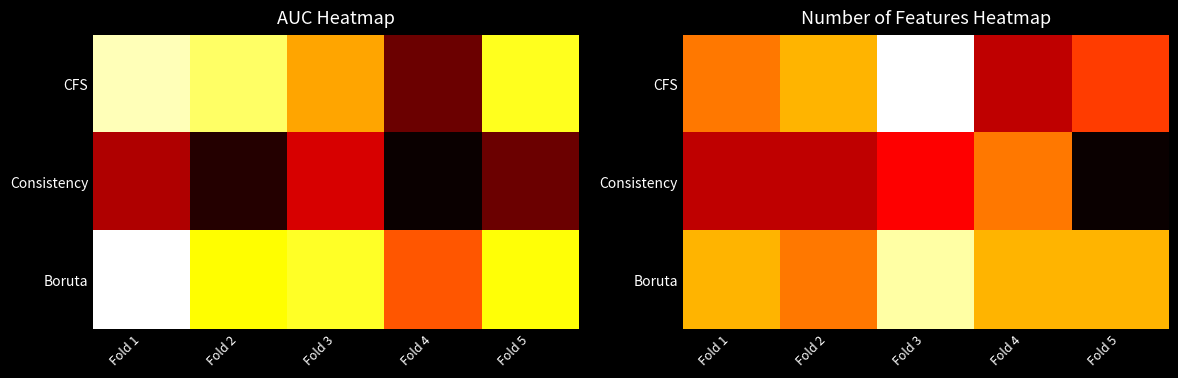

Which has a higher value, Fold 5 or Fold 4?

Fold 5